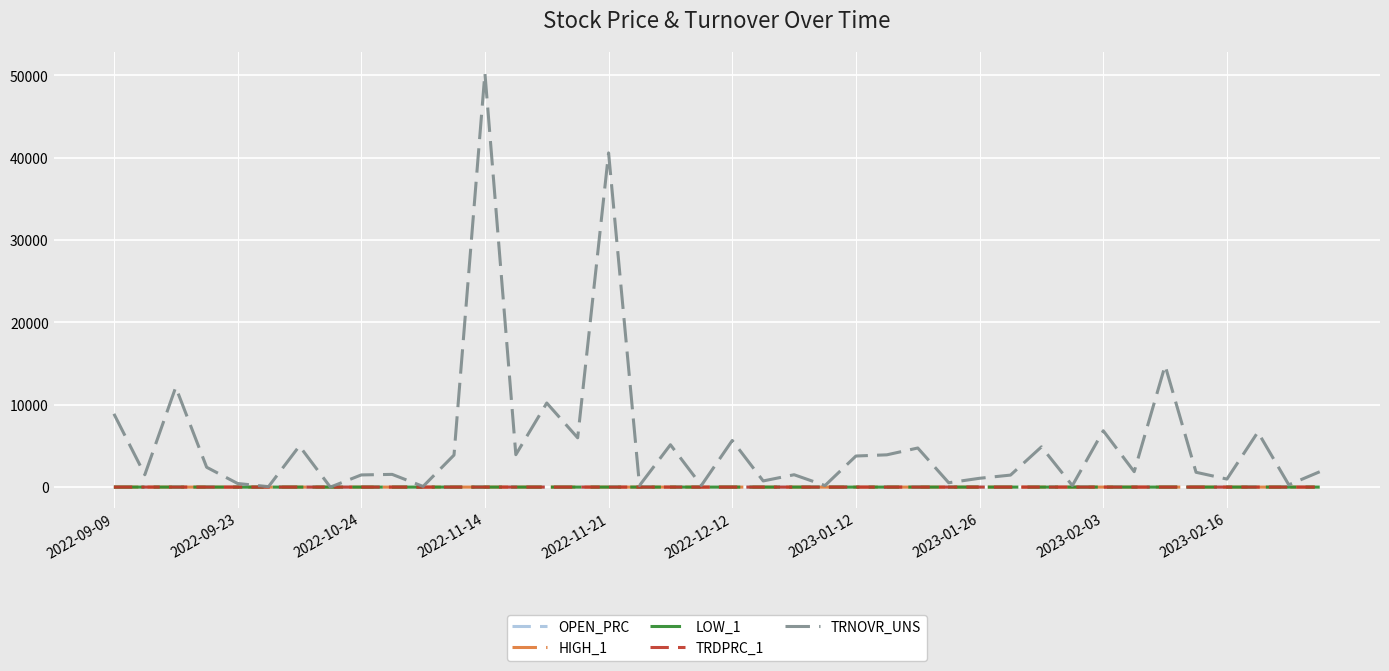

Which series has the largest total across all categories?

TRNOVR_UNS